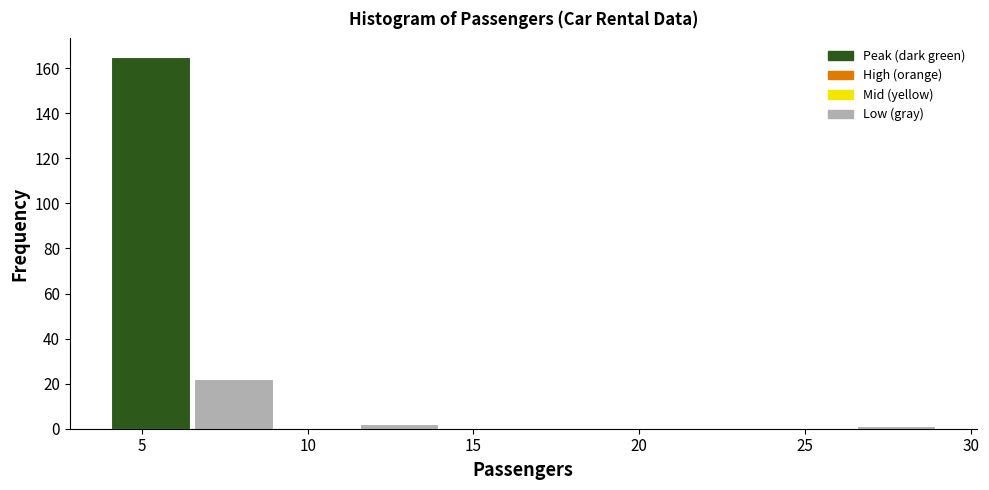

Over which range of the x-axis is the bar tallest?

4.0 to 6.5